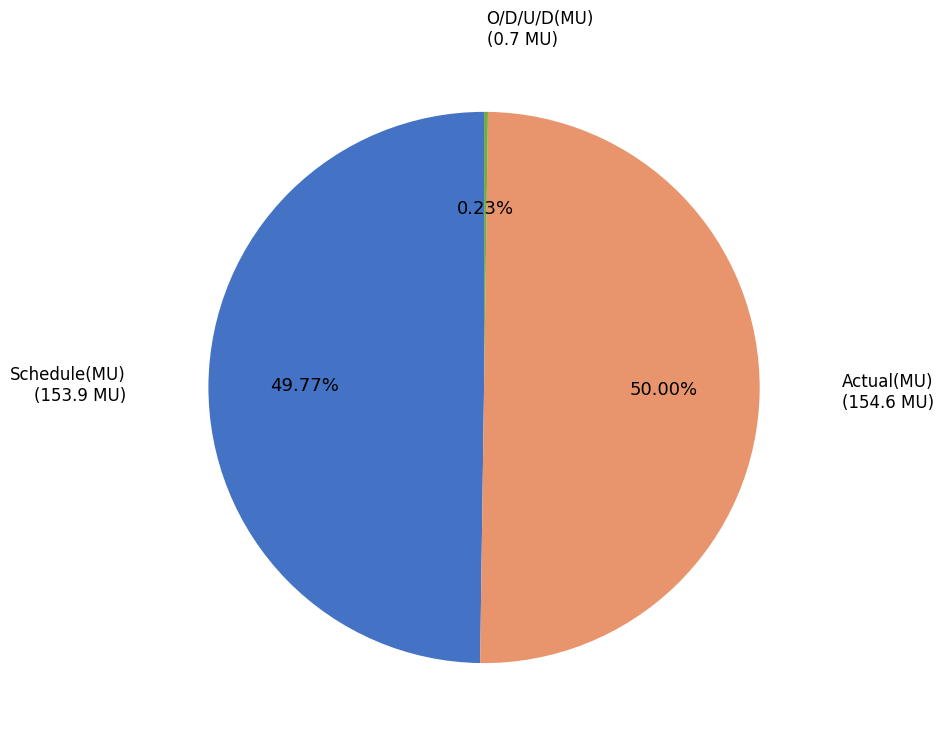

Is there a majority slice in this chart?

No